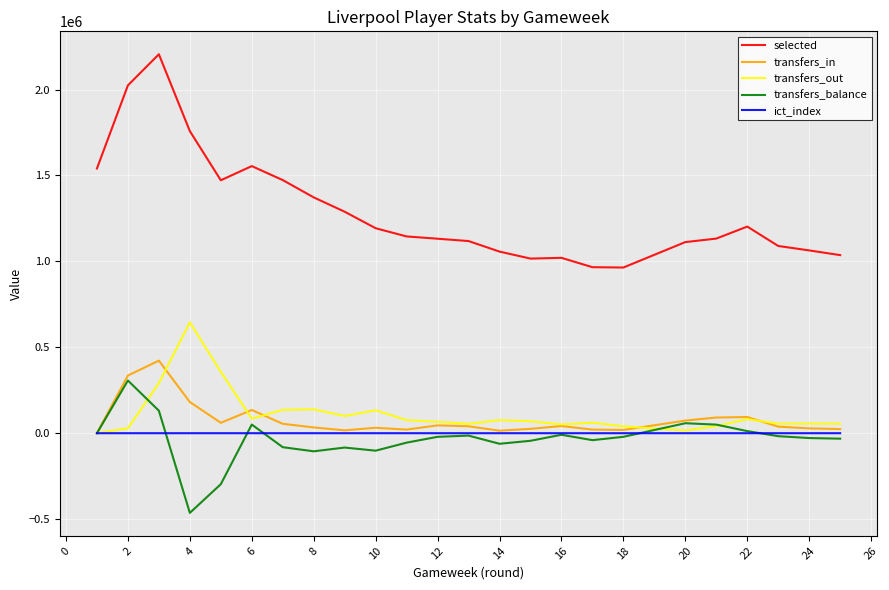

True or false: selected and ict_index cross at least once.

False